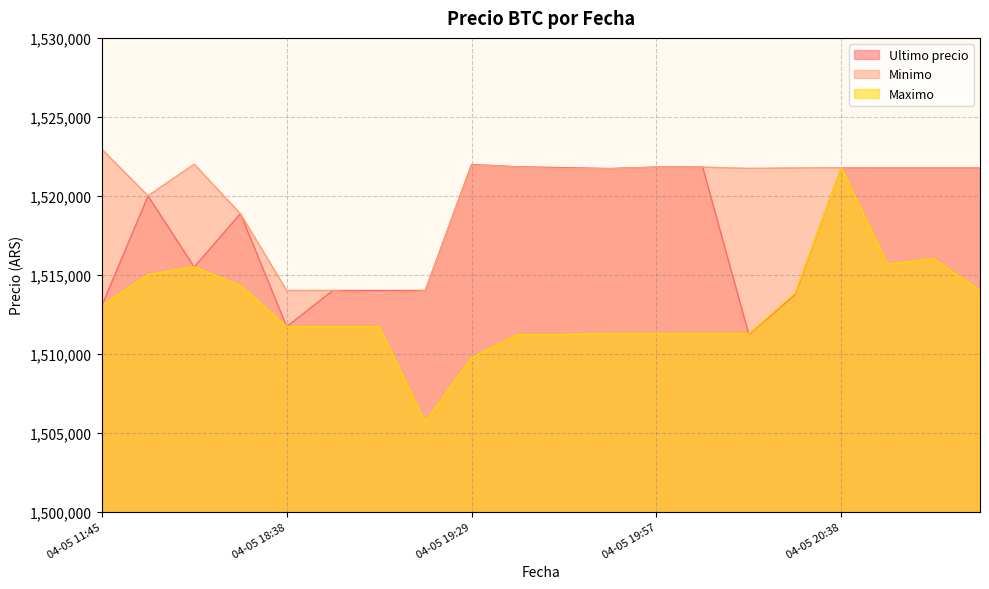

Is the value of Ultimo precio at 04-05 19:45 greater than the value of Minimo at 04-05 20:15?

Yes